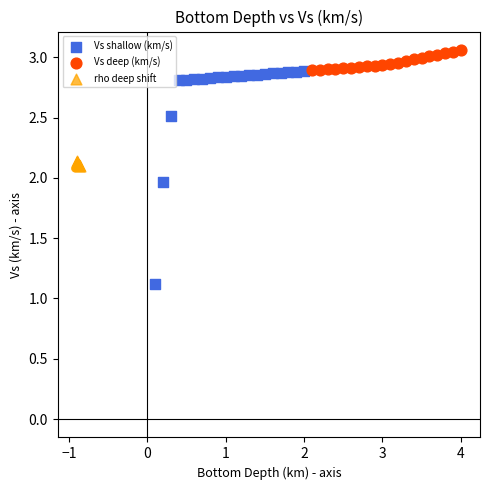

Which series contains the highest Y value?

Vs deep (km/s)